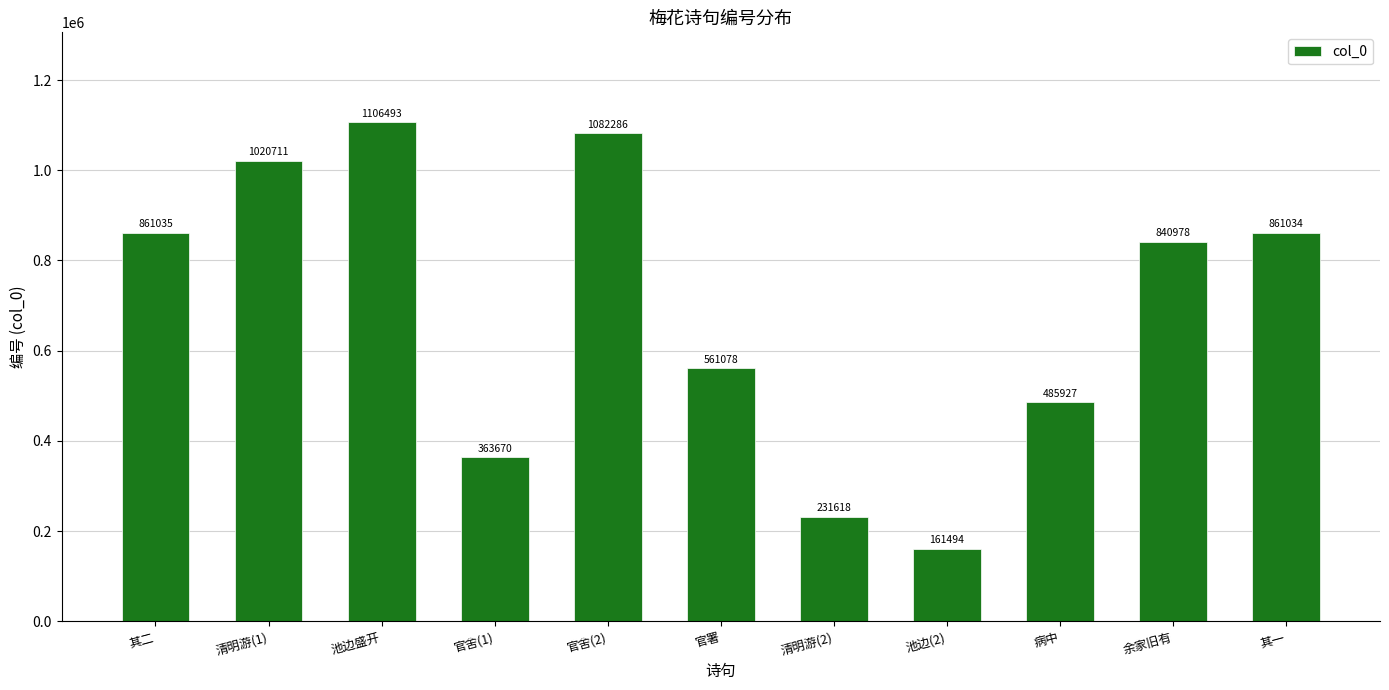

At which category does the chart reach its minimum across all series?

池边(2)